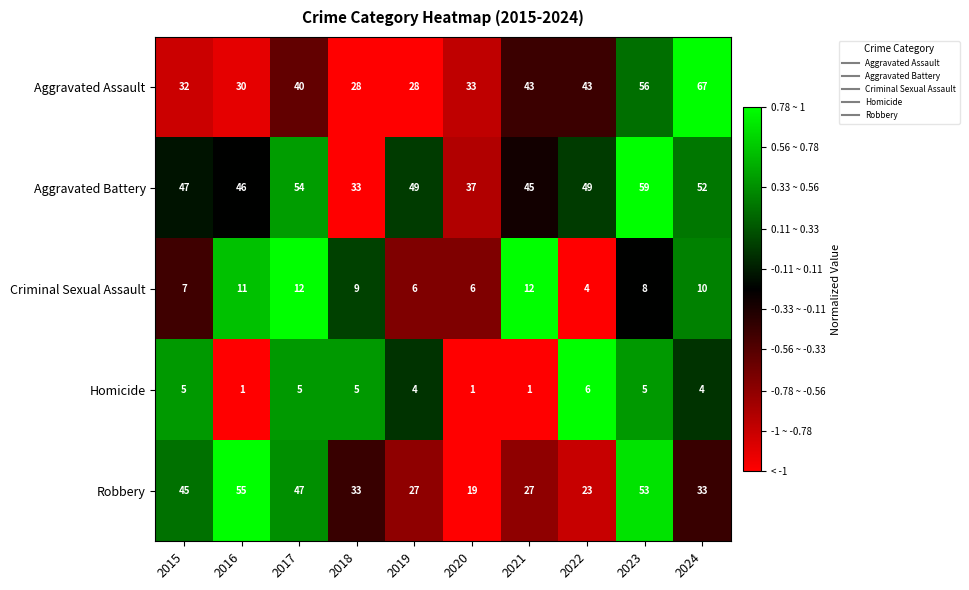

Which series changed the most between 2018 and 2022?

Aggravated Battery